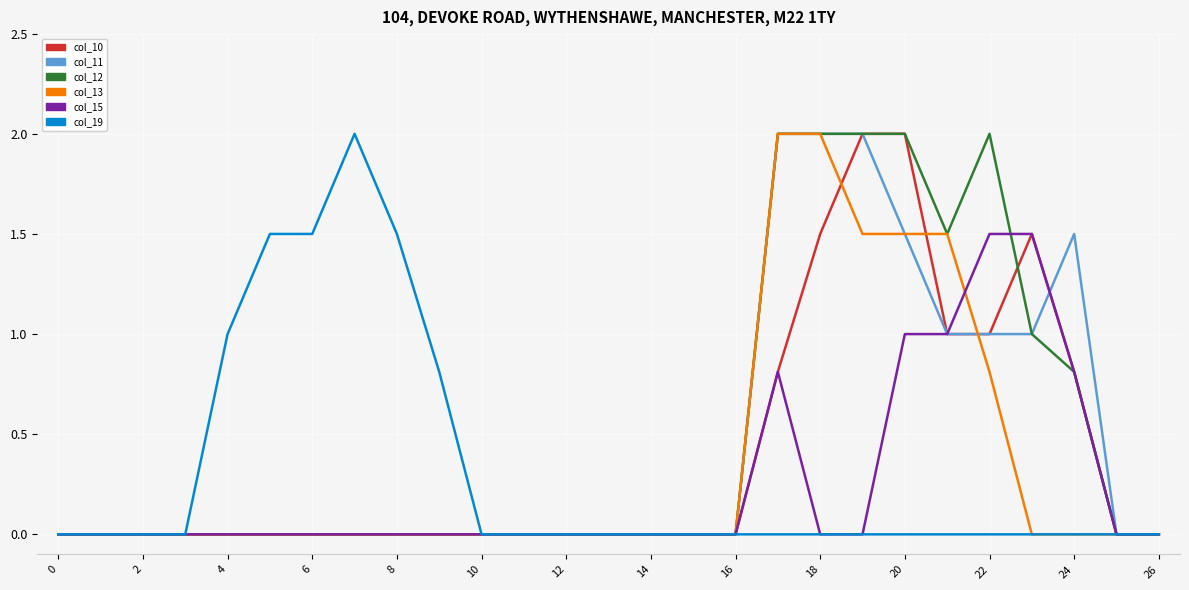

What is the greatest value displayed?

2.0